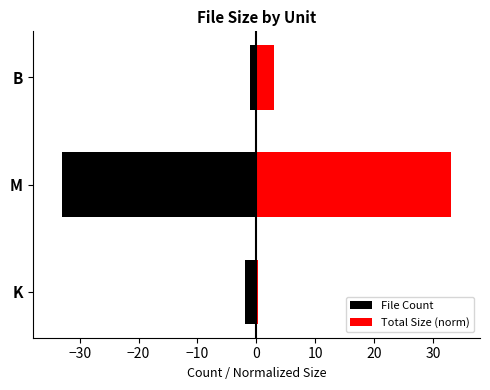

What is the lowest value of the File Count series?

-33.0